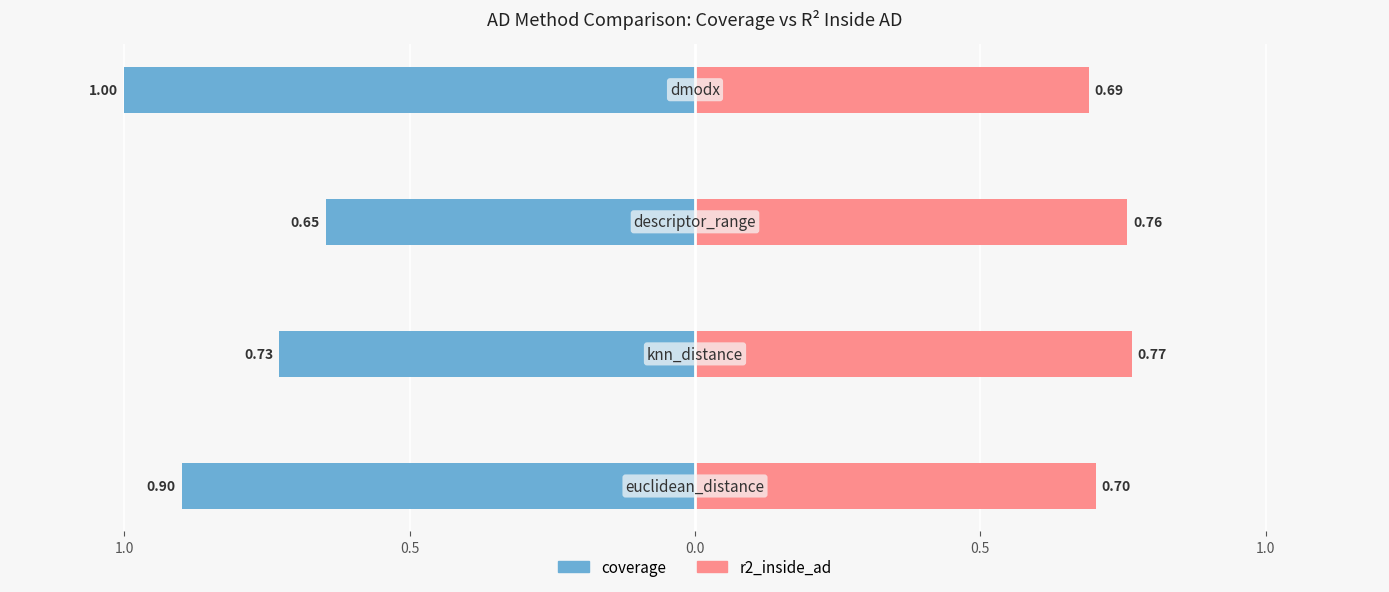

How many data points does each series have?

4